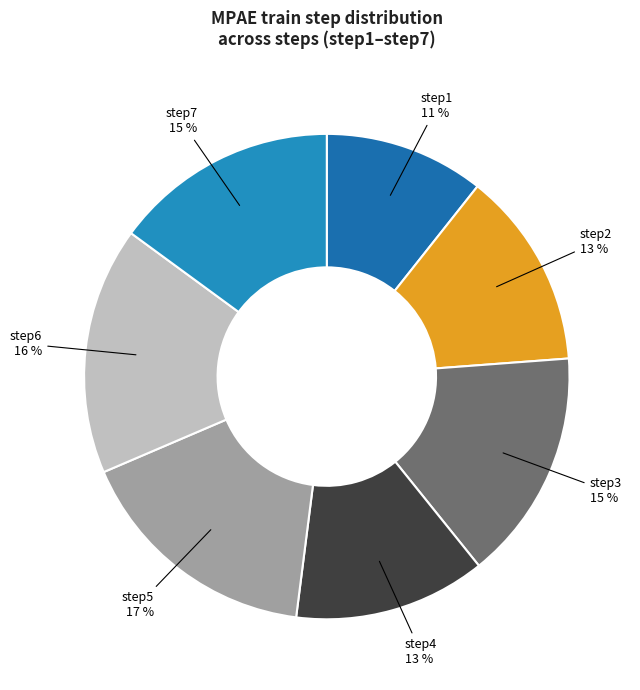

How many slices are in this pie chart?

7